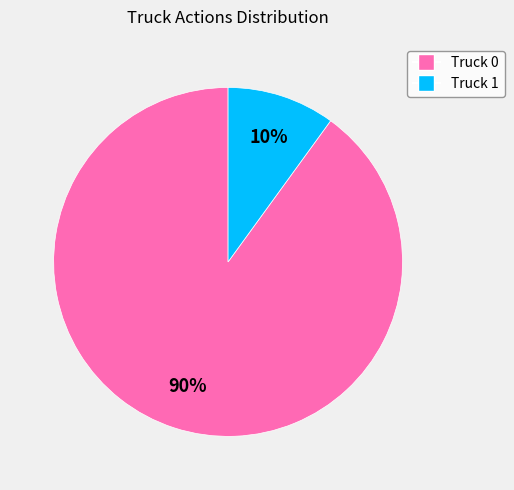

Which has a higher value, Truck 0 or Truck 1?

Truck 0